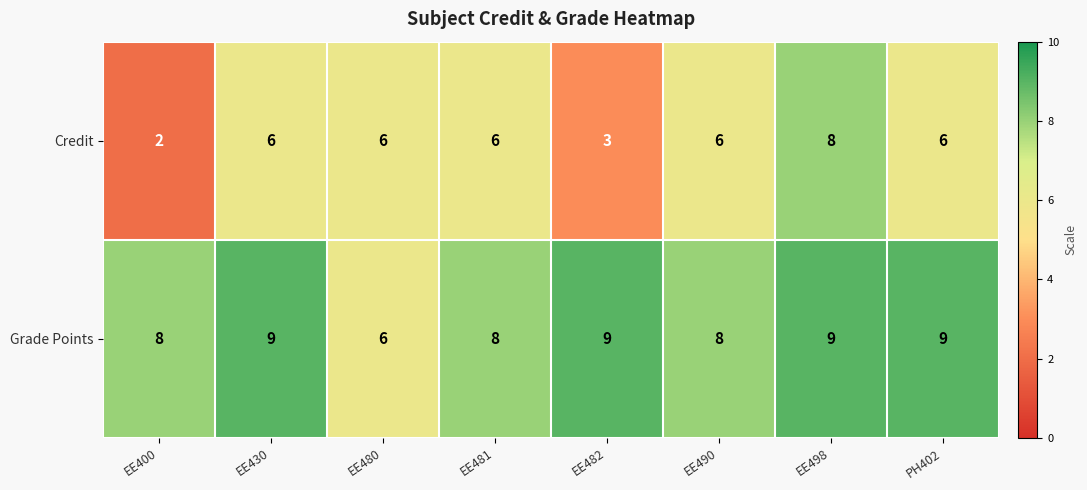

List the series in order of their peak value, highest first.

Grade Points, Credit